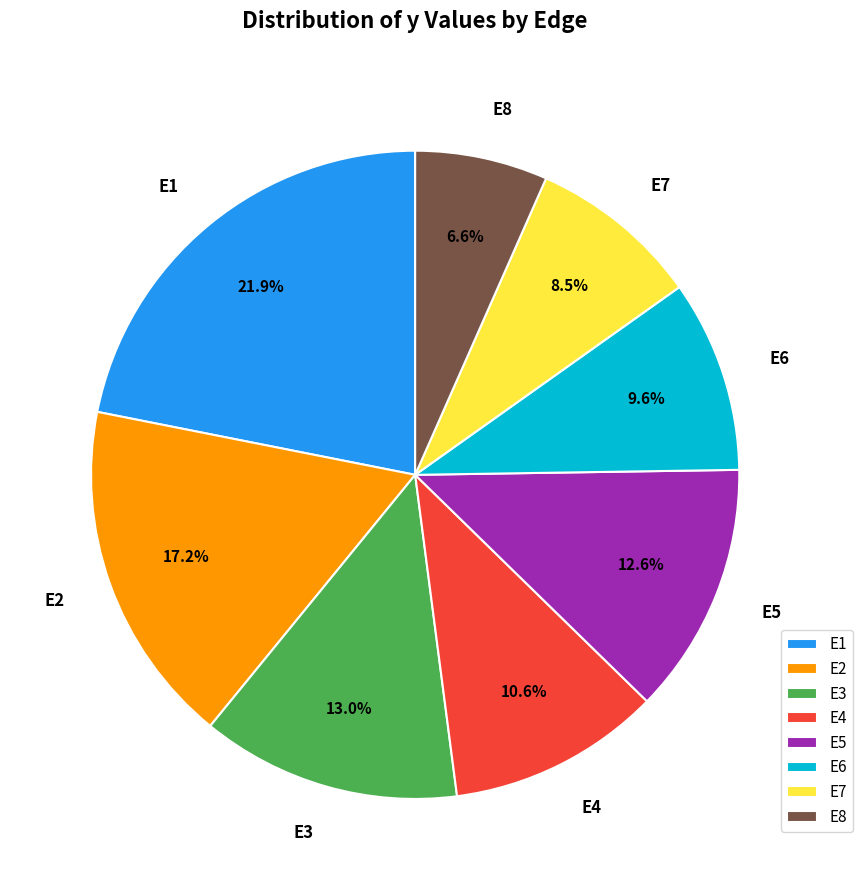

What is the largest slice in the pie chart?

E1